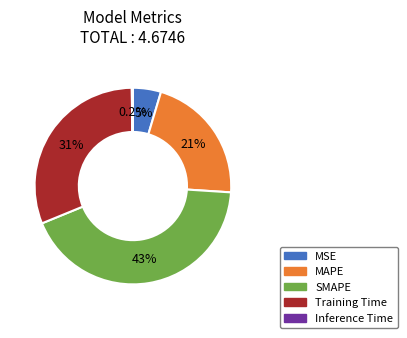

What is the largest slice in the pie chart?

SMAPE